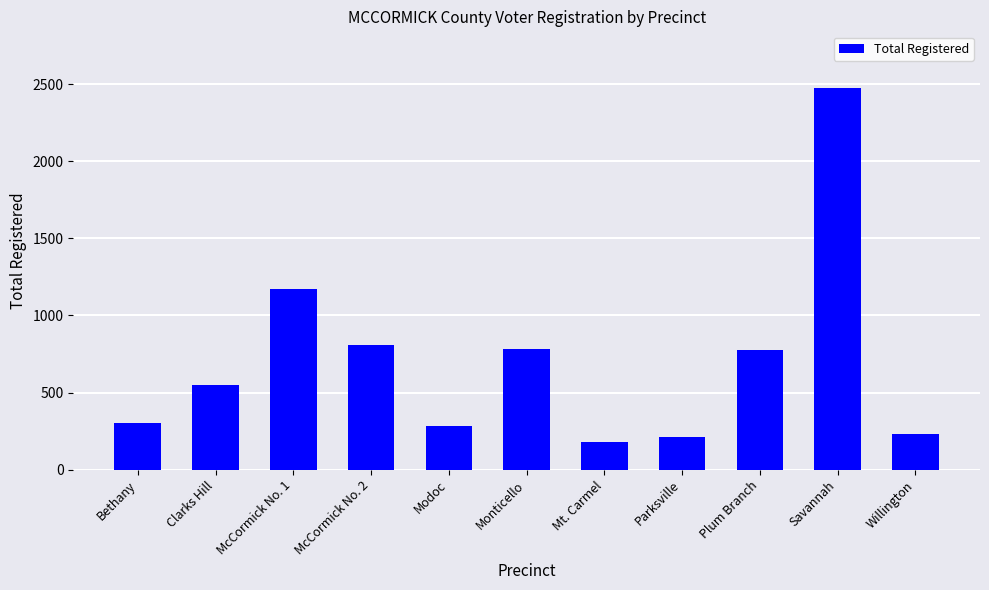

What is the approximate value at Modoc, to the nearest 10?

280